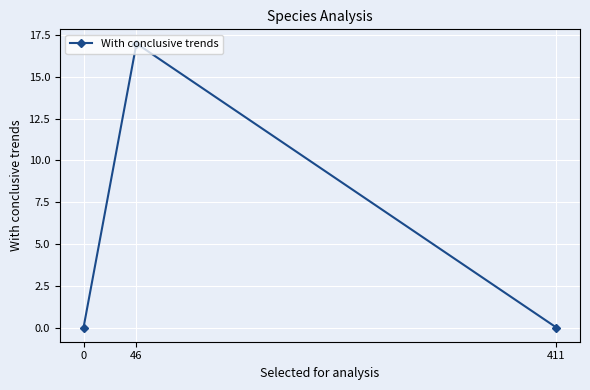

What is the maximum value shown in the chart?

17